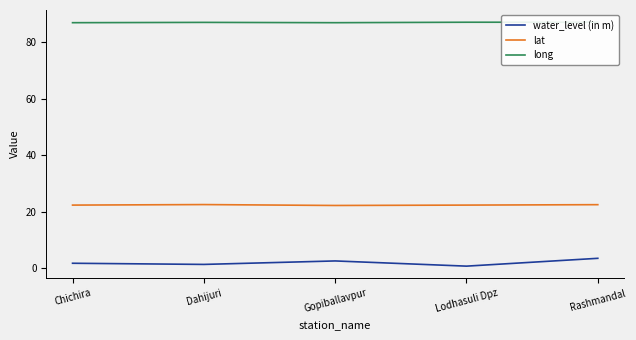

Which category has the lowest value across all series?

Lodhasuli Dpz